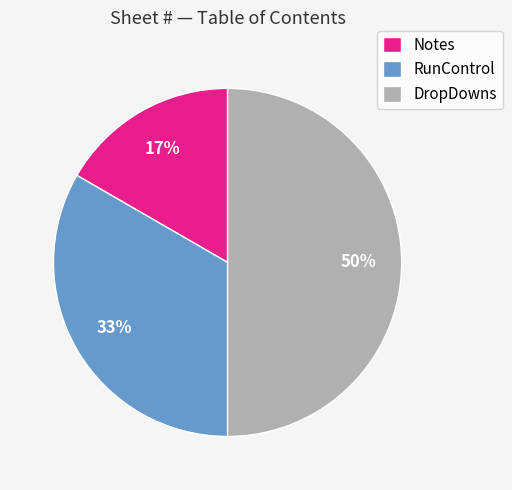

What percentage is the DropDowns slice, to the nearest percent?

50%